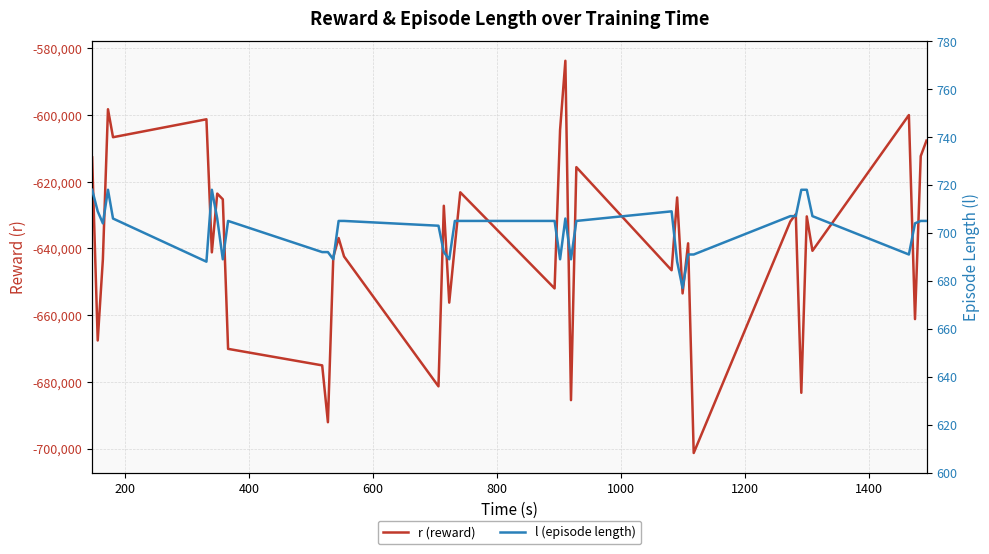

List the series in order of their overall mean, lowest first.

r (reward), l (episode length)